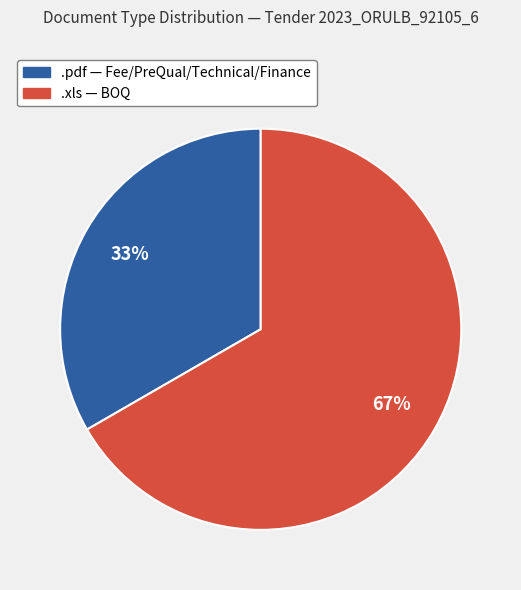

Is it true that .xls is 55% of the pie?

False